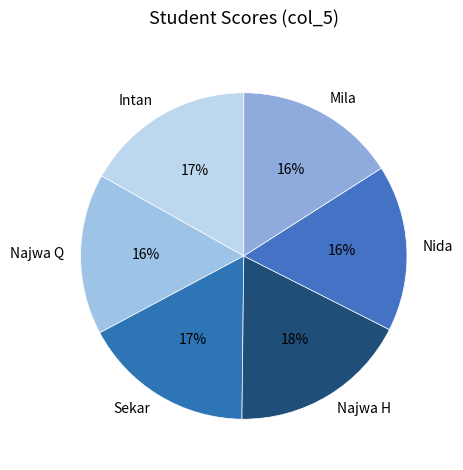

To the nearest percent, what is the difference between the largest and smallest slice percentages?

2%